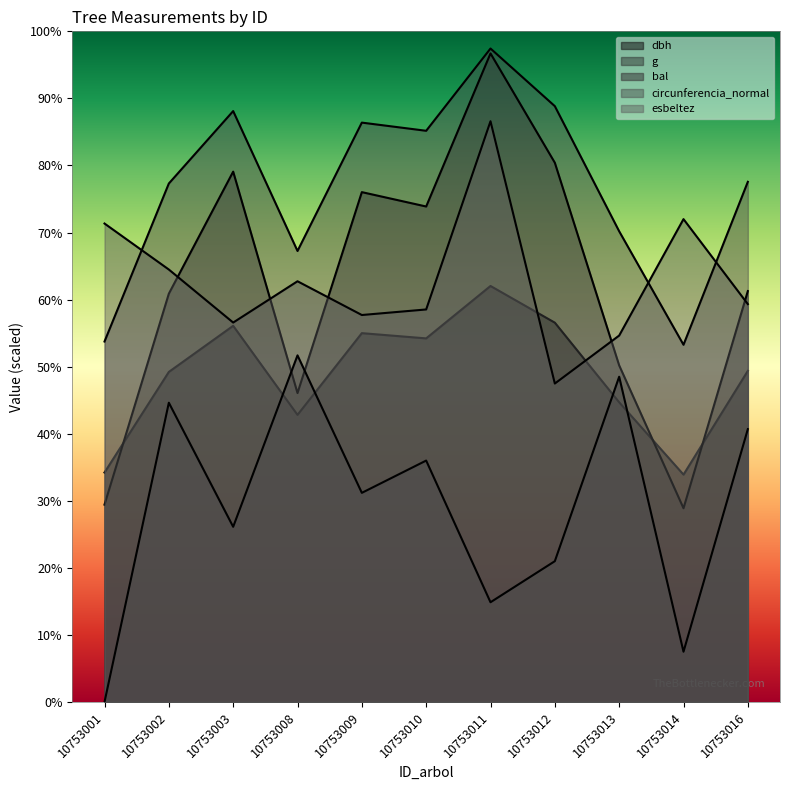

Is it true that dbh equals 157.5 at 10753002?

True